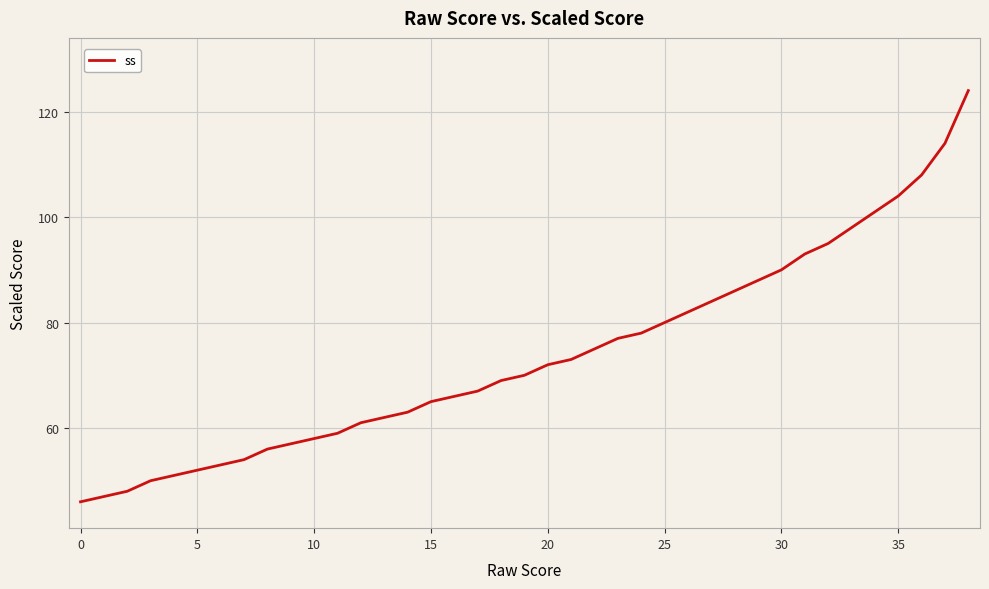

Reading left to right, extract all data points from this chart.

46	47	48	50	51	52	53	54	56	57	58	59	61	62	63	65	66	67	69	70	72	73	75	77	78	80	82	84	86	88	90	93	95	98	101	104	108	114	124